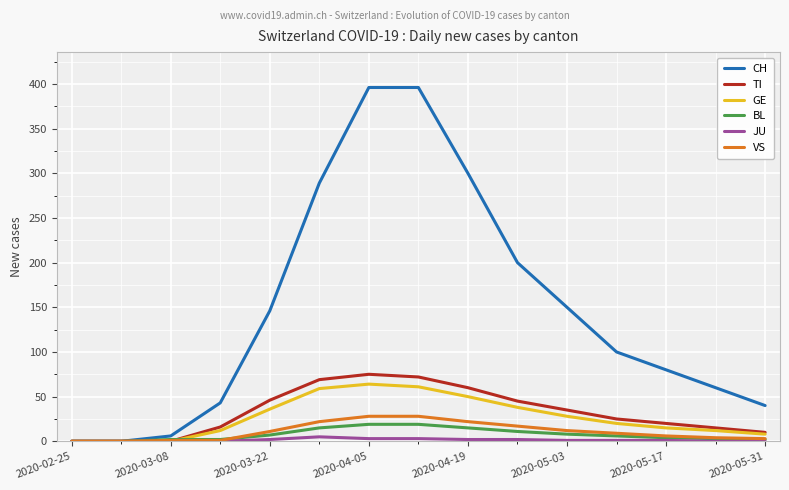

Which series has the largest range (max minus min)?

CH